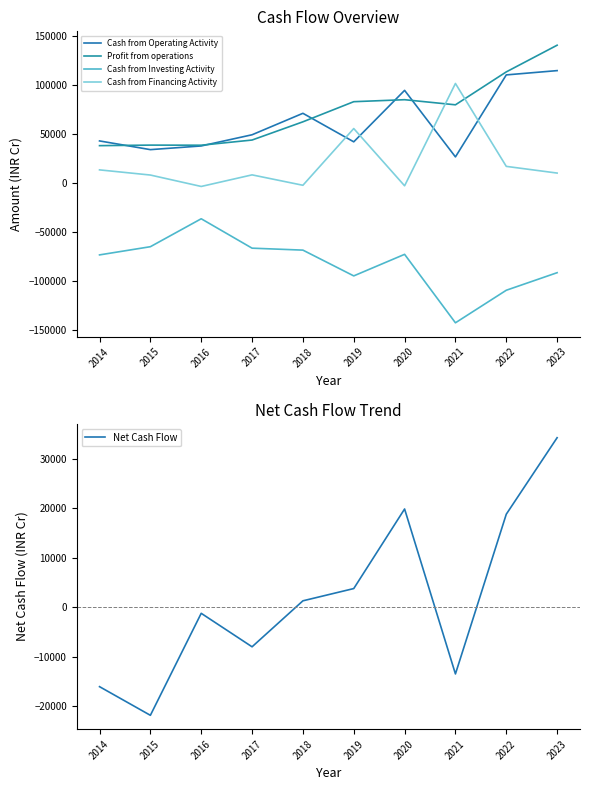

Does the chart have visible grid lines?

No